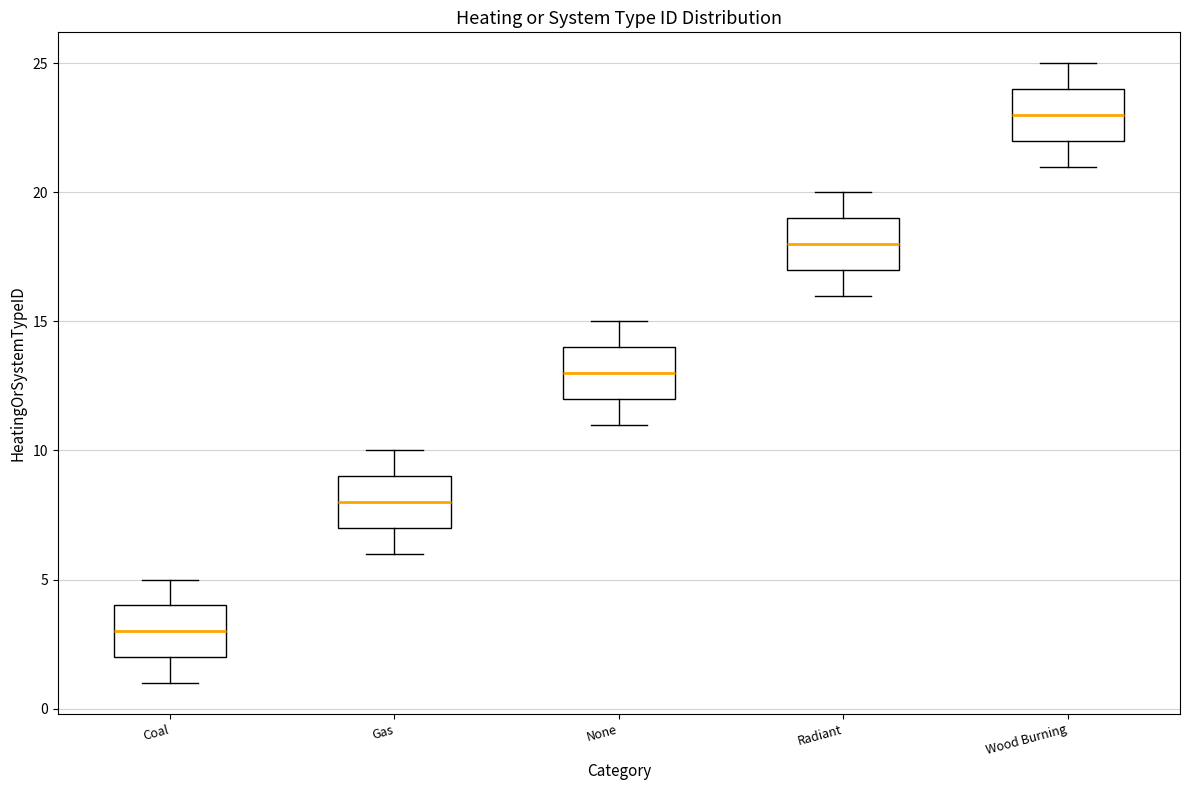

Reading left to right, transcribe this box plot: for each box, give where its median line is, the range the box spans, and where its two whiskers end, as read against the y-axis. The values are not printed on the chart, so give them approximately, as read against the axis.

Coal: median 3, box 2 to 4, whiskers 1 to 5
Gas: median 8, box 7 to 9, whiskers 6 to 10
None: median 13, box 12 to 14, whiskers 11 to 15
Radiant: median 18, box 17 to 19, whiskers 16 to 20
Wood Burning: median 23, box 22 to 24, whiskers 21 to 25